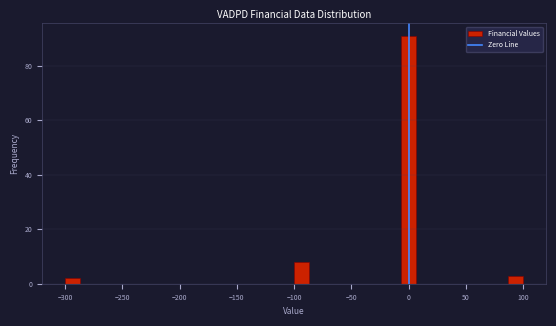

Read against the x-axis, roughly where is the centre of the tallest bar?

0